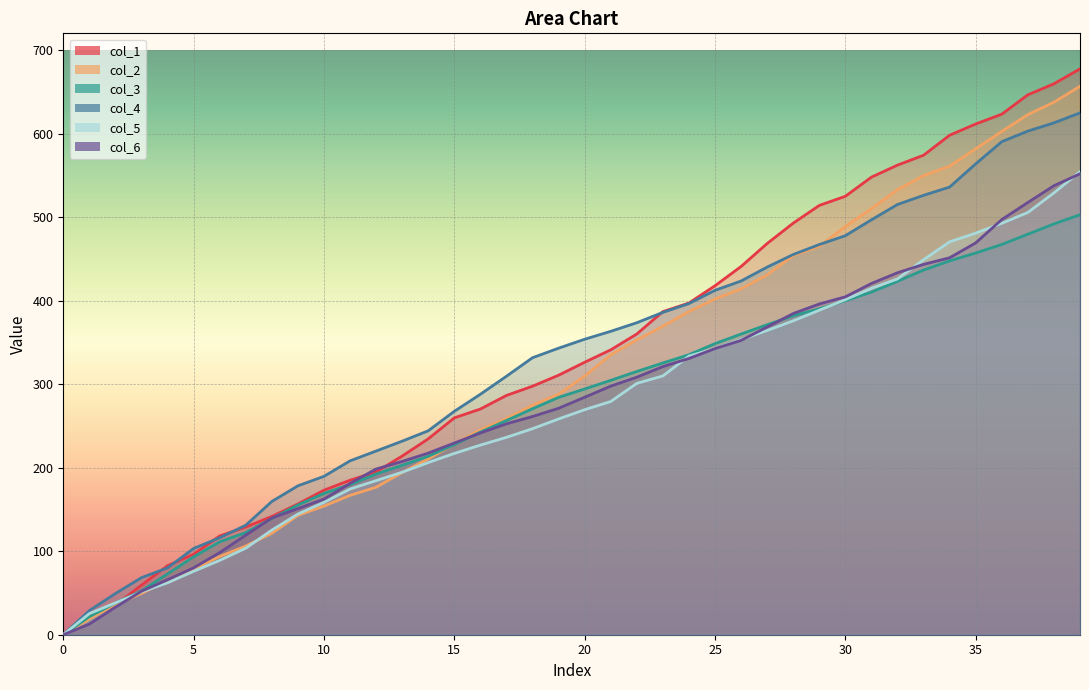

How many data points in col_2 are less than 309?

20